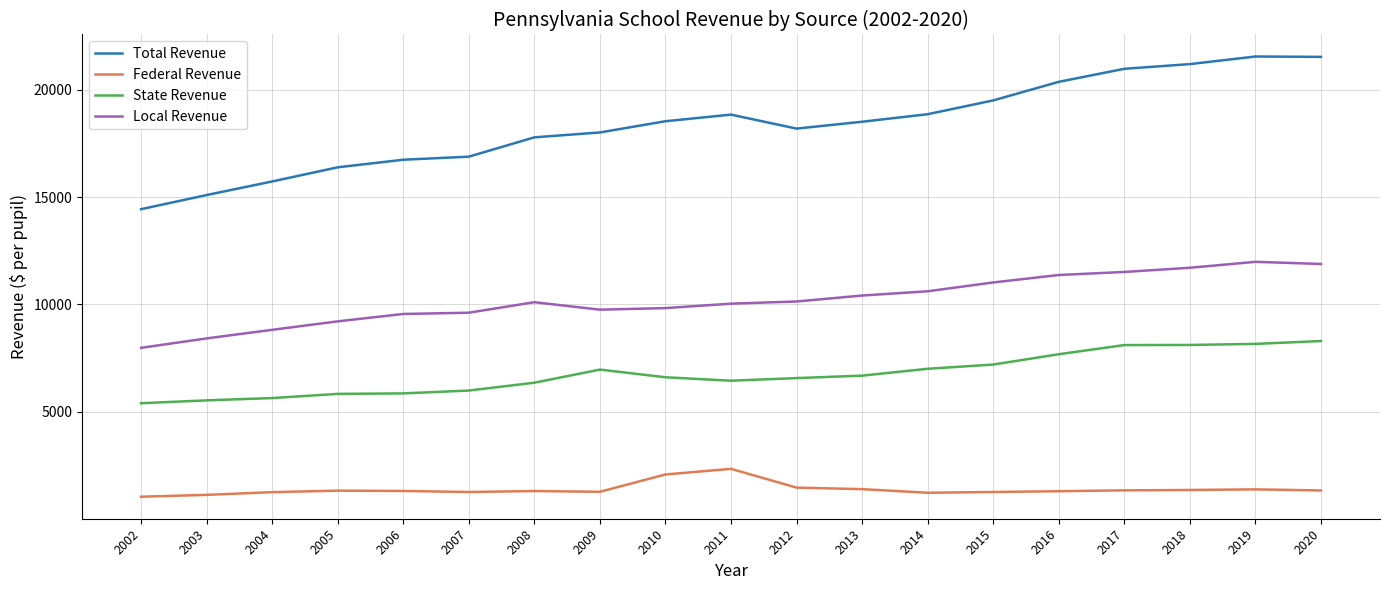

The value of Local Revenue at 2020 is 11884.5. True or false?

True